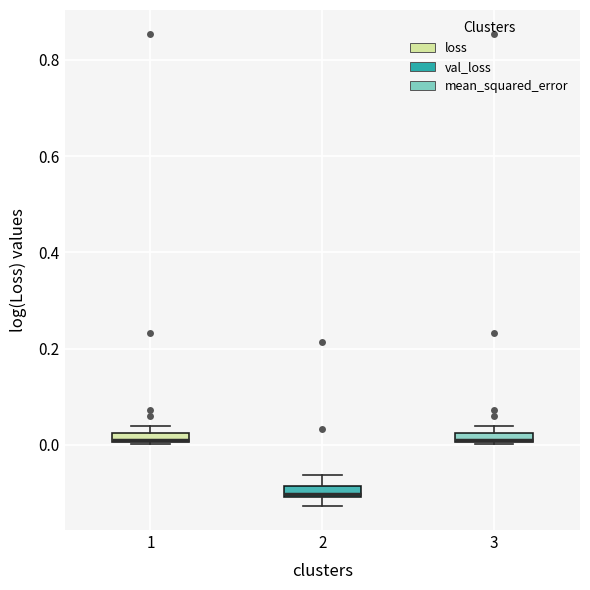

Where is the upper edge of the box at x = 3 on the y-axis? The values are not printed on the chart, so give them approximately, as read against the axis.

0.02